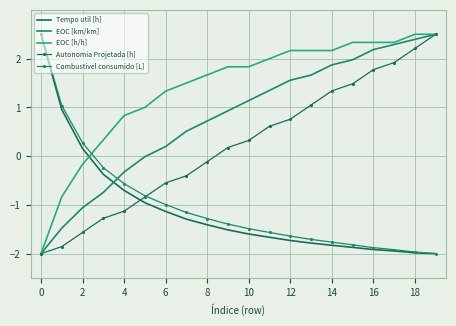

Which series ends up on top after the final intersection of EOC [h/h] and Tempo util [h]?

EOC [h/h]